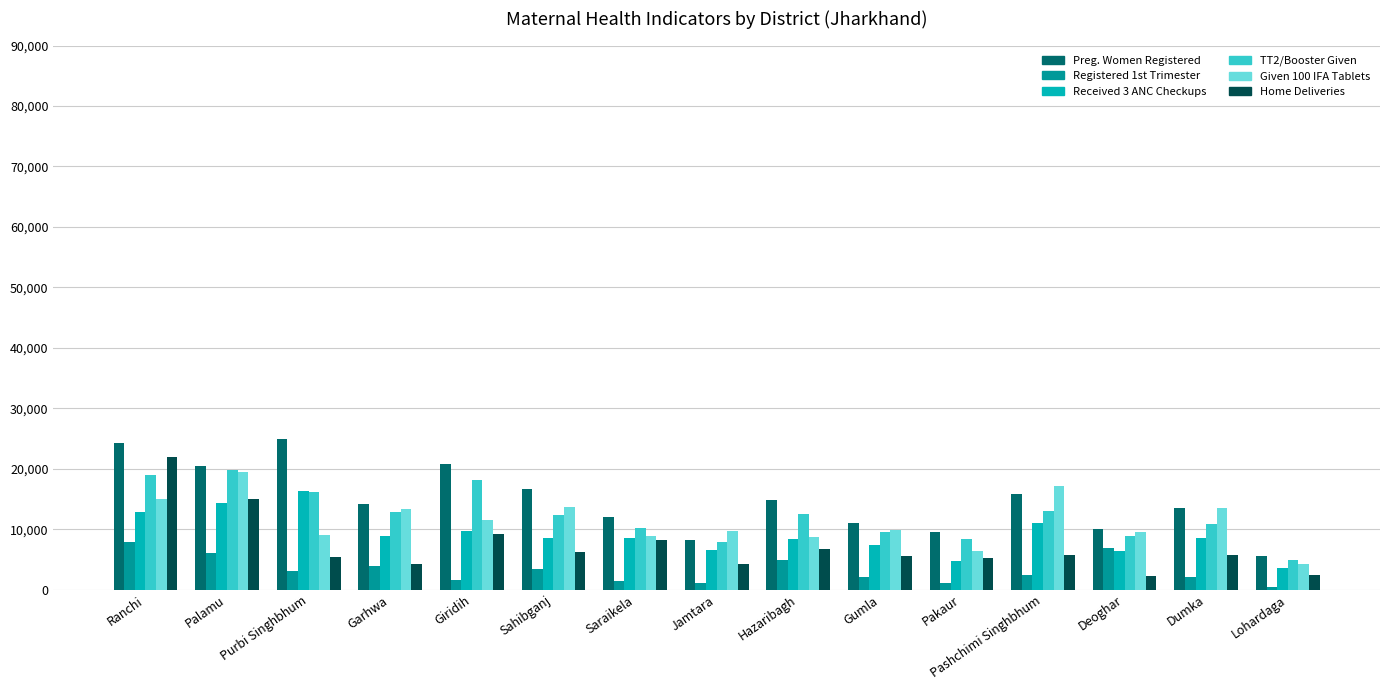

What is the total value across all series at Deoghar?

43946